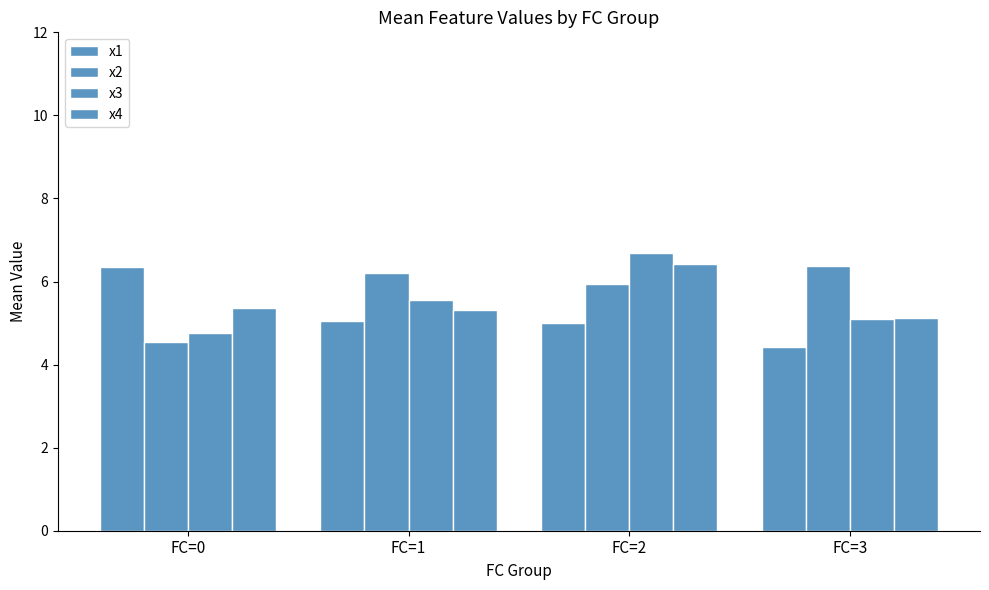

How many data points does each series have?

4